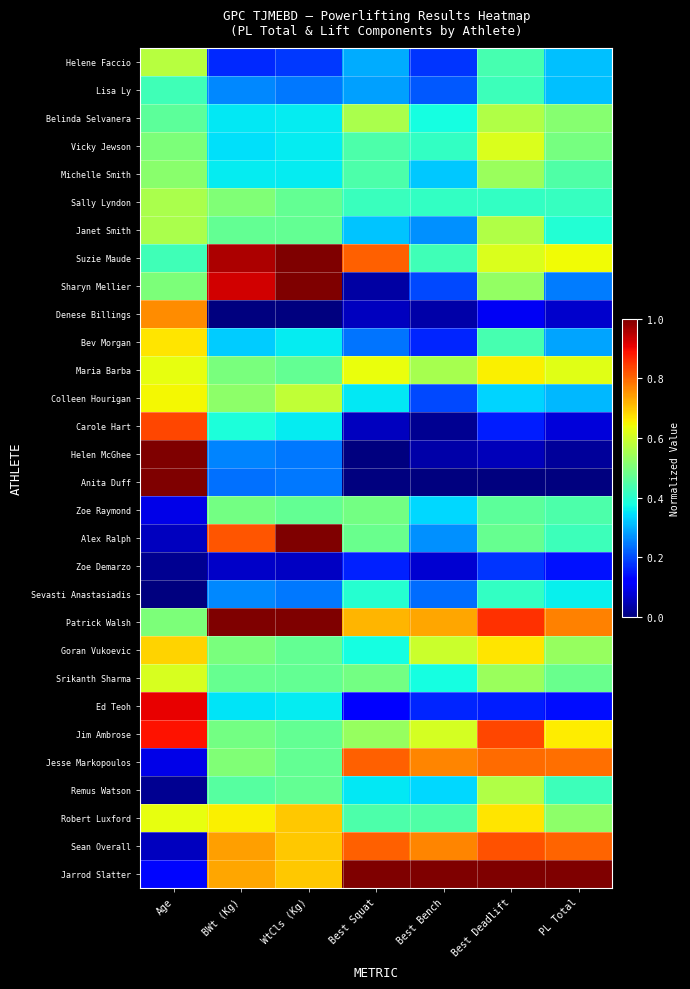

How many distinct data groups are displayed?

30